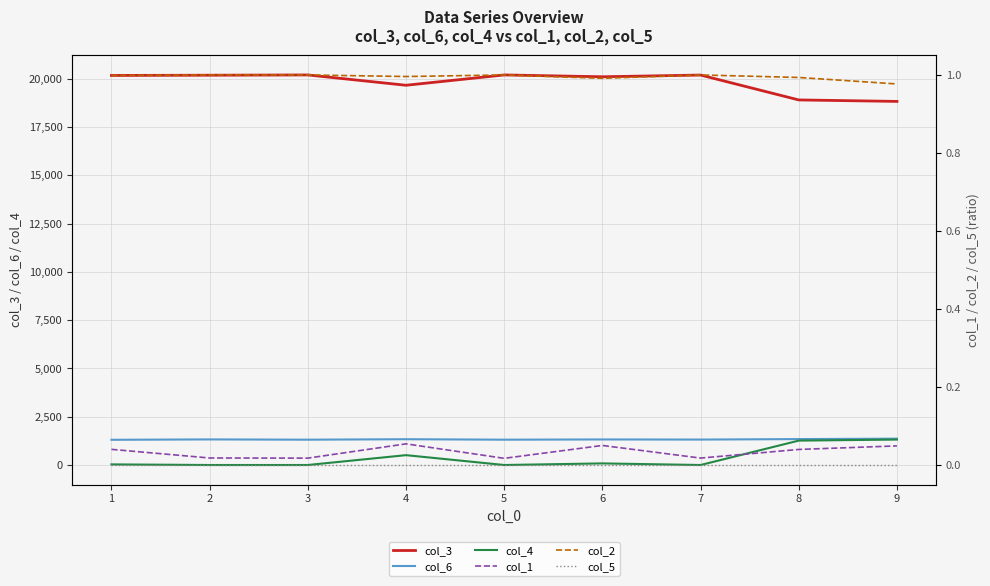

What is the sum of all col_4 values?

3205